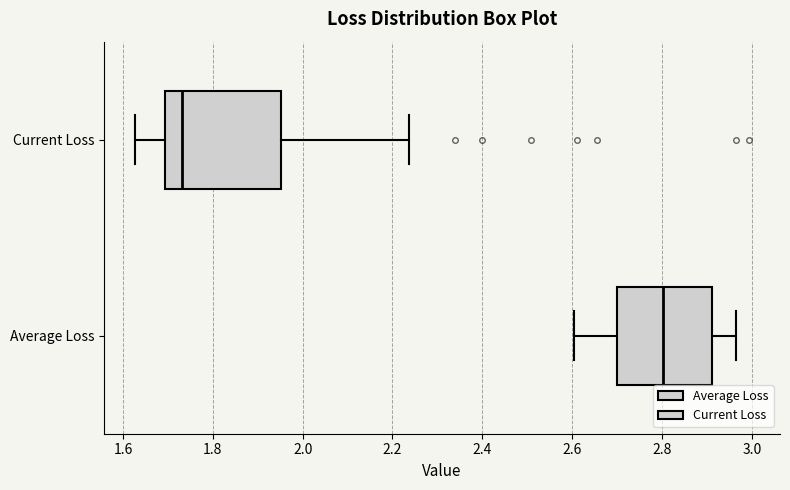

Reading bottom to top, transcribe this box plot: for each box, give where its median line is, the range the box spans, and where its two whiskers end, as read against the x-axis. The values are not printed on the chart, so give them approximately, as read against the axis.

Average Loss: median 2.80, box 2.70 to 2.92, whiskers 2.60 to 2.96
Current Loss: median 1.74, box 1.70 to 1.96, whiskers 1.62 to 2.24